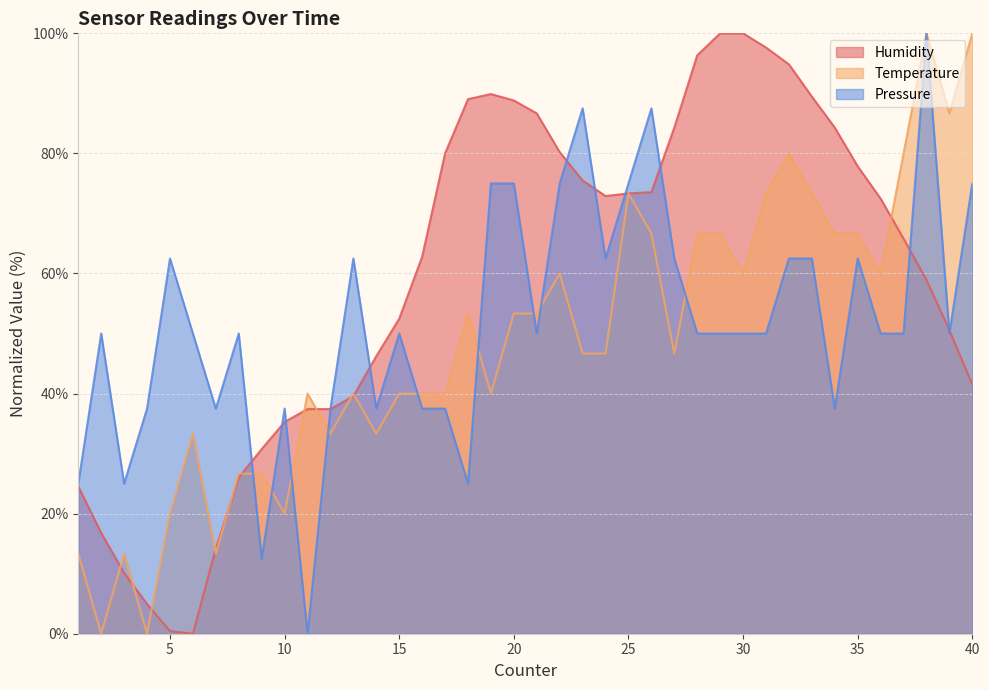

What is the difference between the highest and lowest values at 35?

15.3